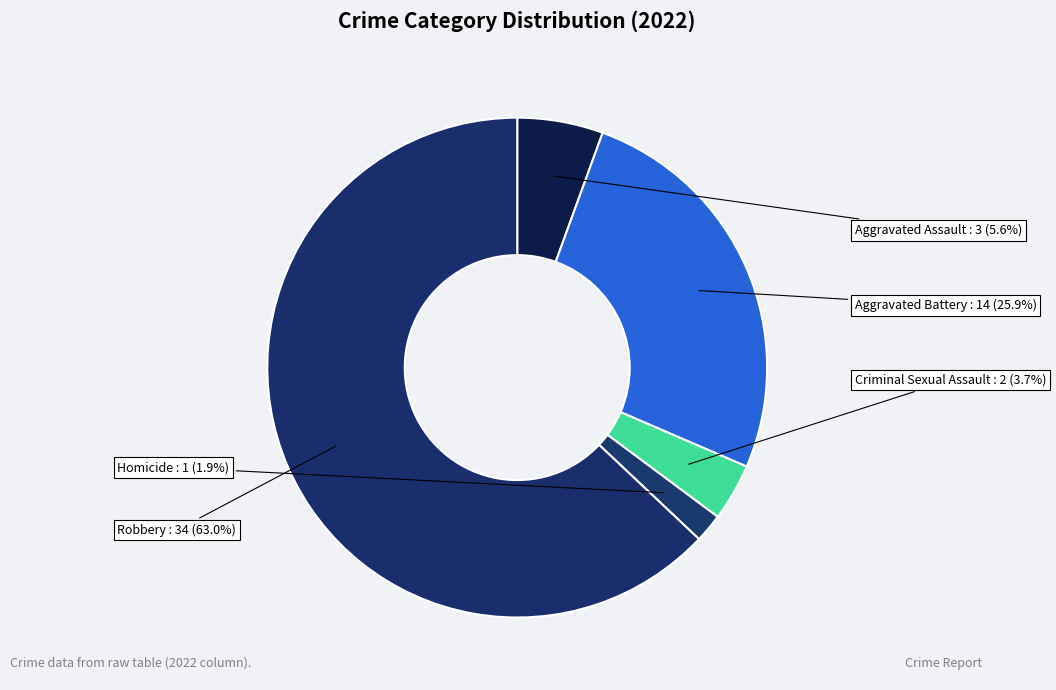

Count the number of slices in the pie.

5